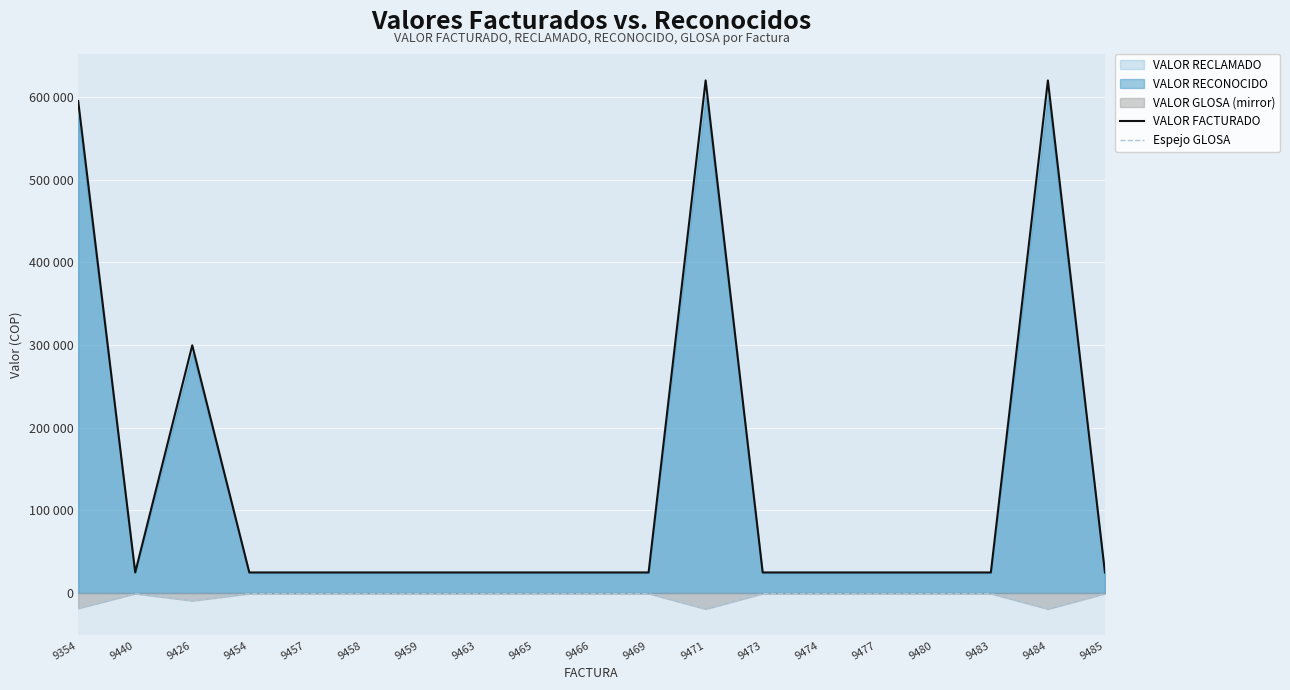

True or false: VALOR FACTURADO and Espejo GLOSA intersect in this chart.

False